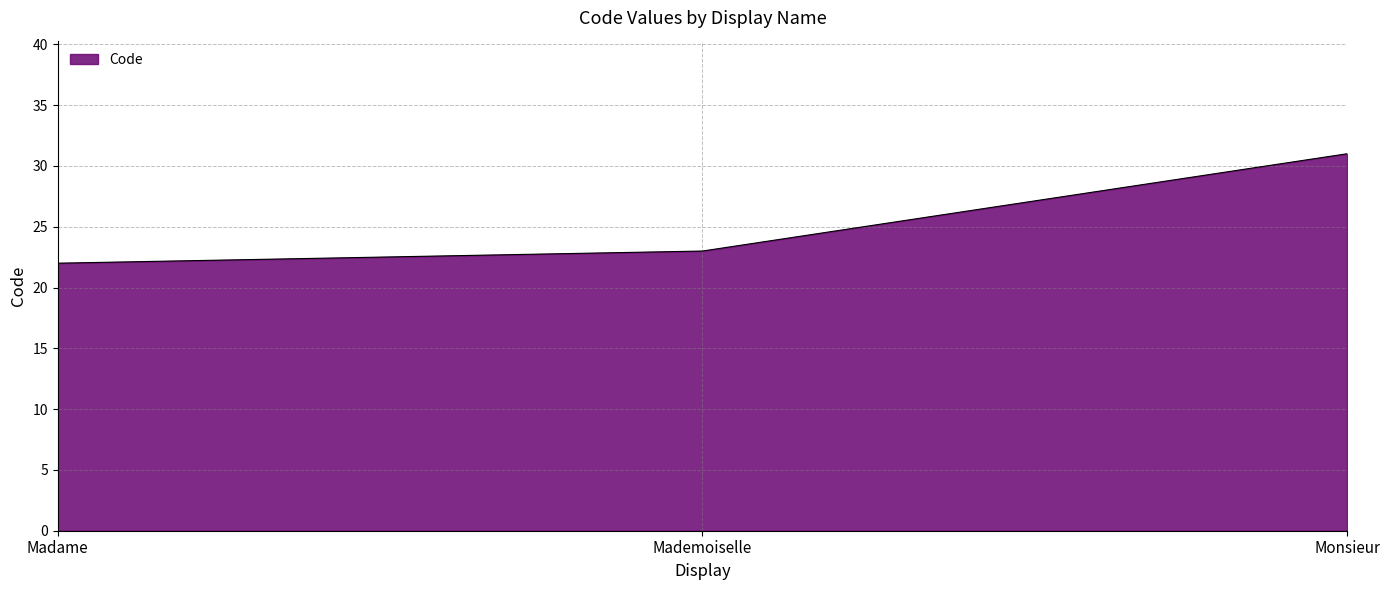

How many values are between 22 and 31?

3